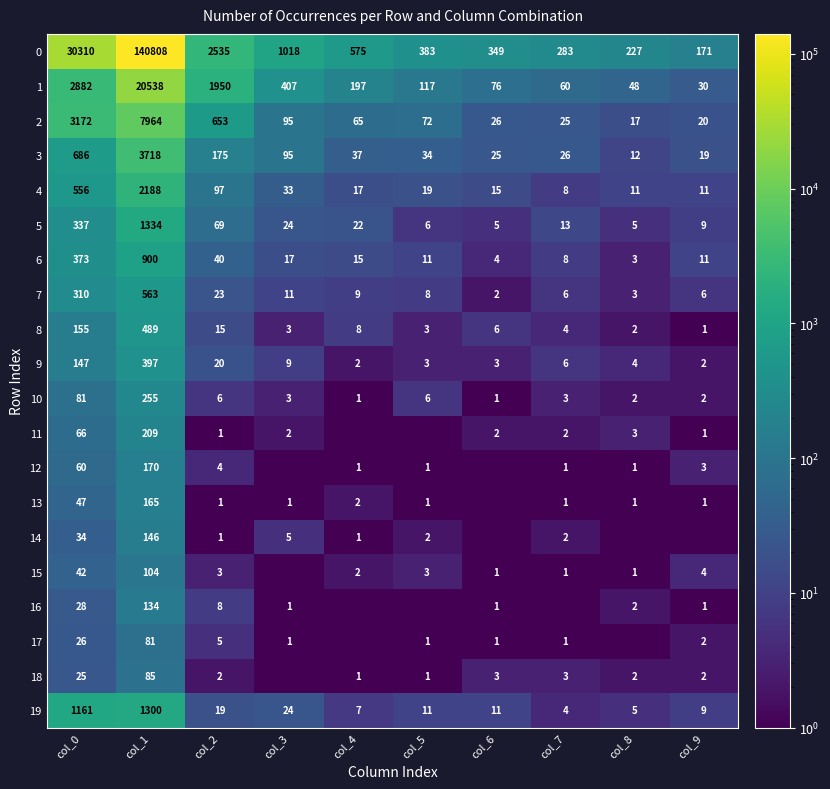

What is the difference between the 1 values at col_5 and col_7?

57.0